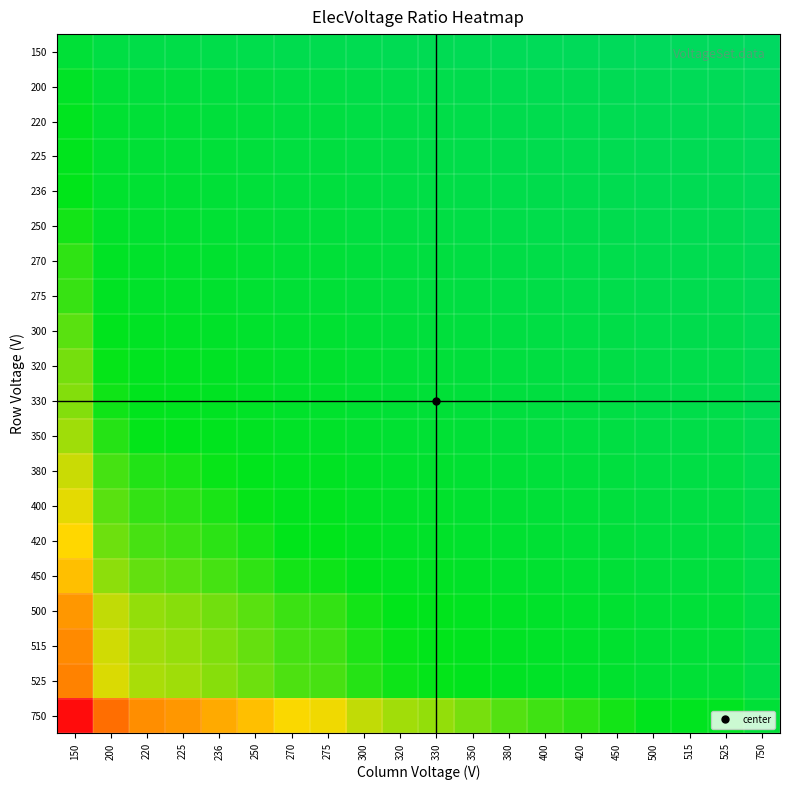

What is the total value across all series at 200?

35.3